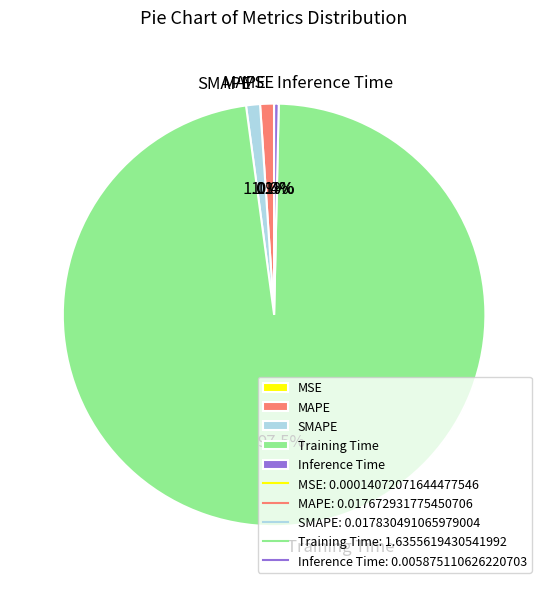

Between MAPE and Training Time, which is larger?

Training Time